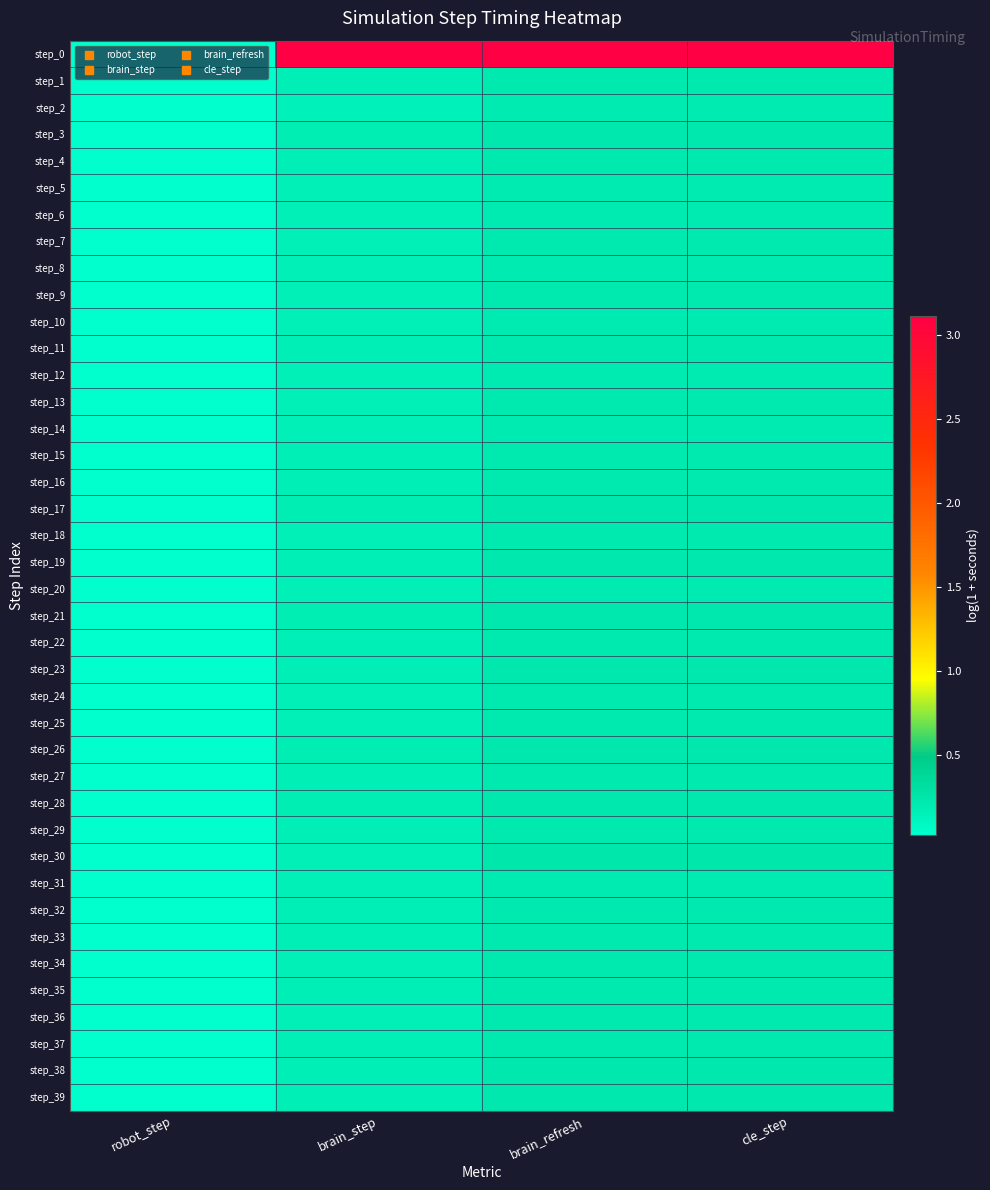

Rank the series at cle_step from highest to lowest value.

step_0, step_30, step_21, step_17, step_23, step_28, step_3, step_26, step_38, step_19, step_39, step_16, step_15, step_29, step_22, step_11, step_37, step_33, step_27, step_1, step_18, step_35, step_4, step_34, step_25, step_36, step_32, step_24, step_13, step_9, step_7, step_10, step_6, step_14, step_8, step_31, step_12, step_20, step_5, step_2